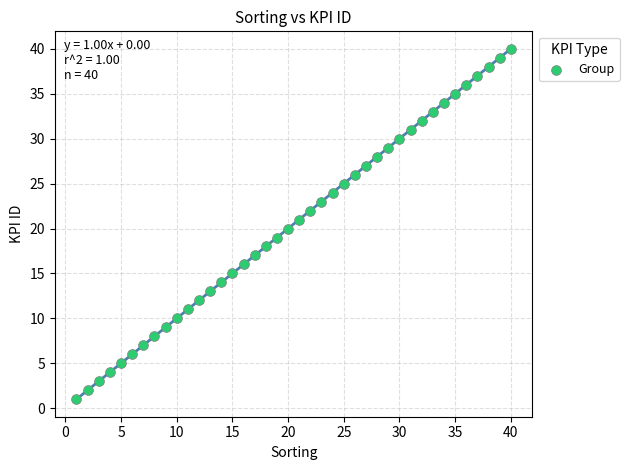

What is the range of Y values (max minus min)?

39